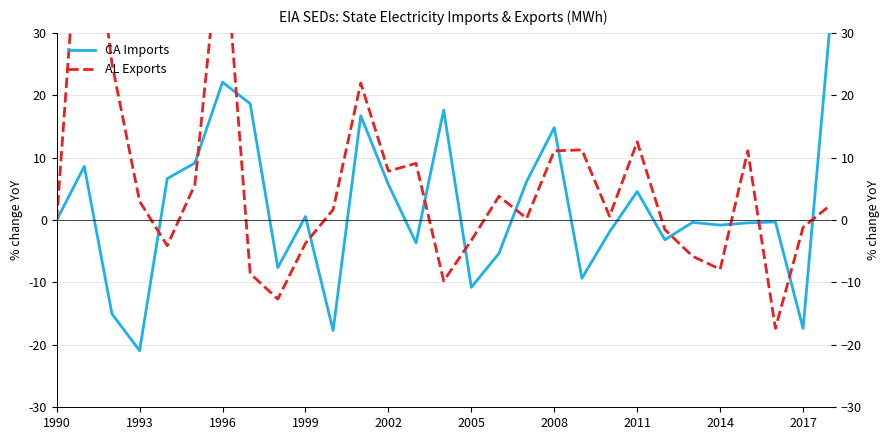

Reading left to right, list all the values displayed in this chart.

CA Imports: 0.0	8.6	-15.0	-20.9	6.6	9.1	22.1	18.7	-7.6	0.6	-17.7	16.7	5.7	-3.6	17.6	-10.8	-5.3	6.2	14.8	-9.3	-1.9	4.6	-3.2	-0.4	-0.8	-0.4	-0.3	-17.4	32.5
AL Exports: 0.0	61.4	25.1	3.0	-4.1	5.7	49.2	-8.6	-12.7	-3.7	1.7	22.0	7.8	9.1	-9.8	-3.3	3.8	0.3	11.1	11.3	0.6	12.5	-1.5	-5.8	-7.9	11.1	-17.4	-1.2	2.4